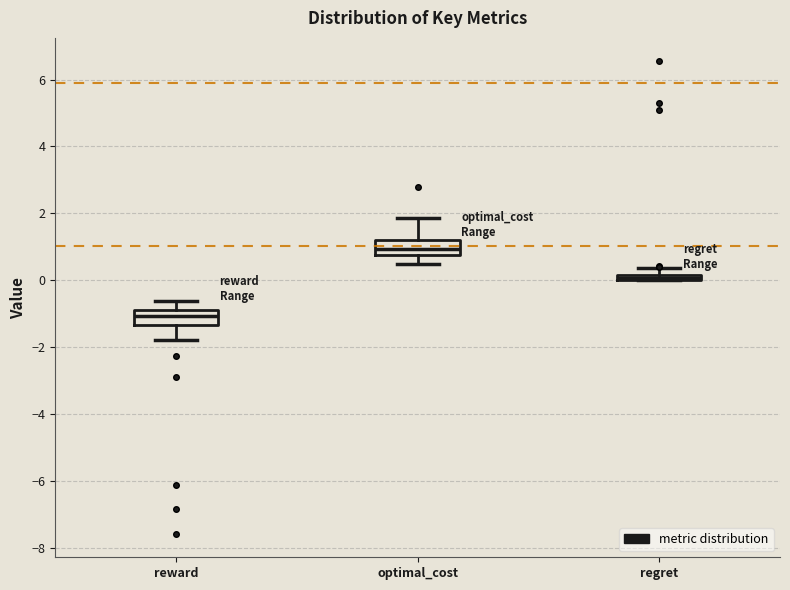

Where does the lower whisker of the box for reward end on the y-axis? The values are not printed on the chart, so give them approximately, as read against the axis.

-1.8